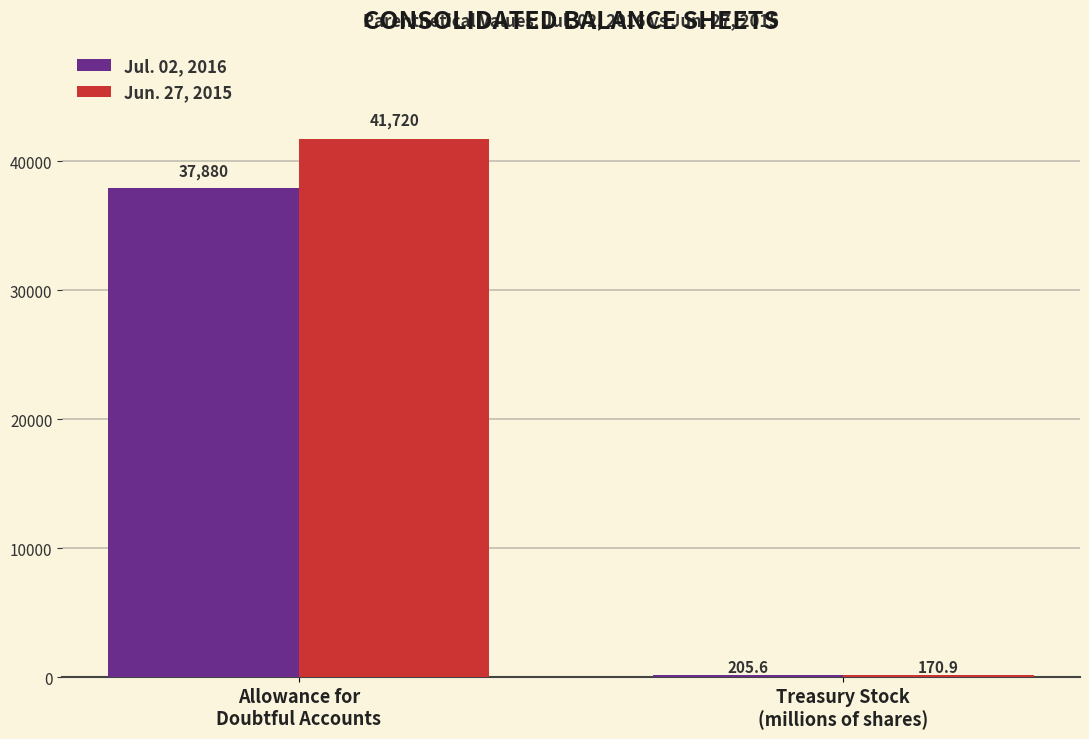

What is the maximum value for Jul. 02, 2016?

37880.0